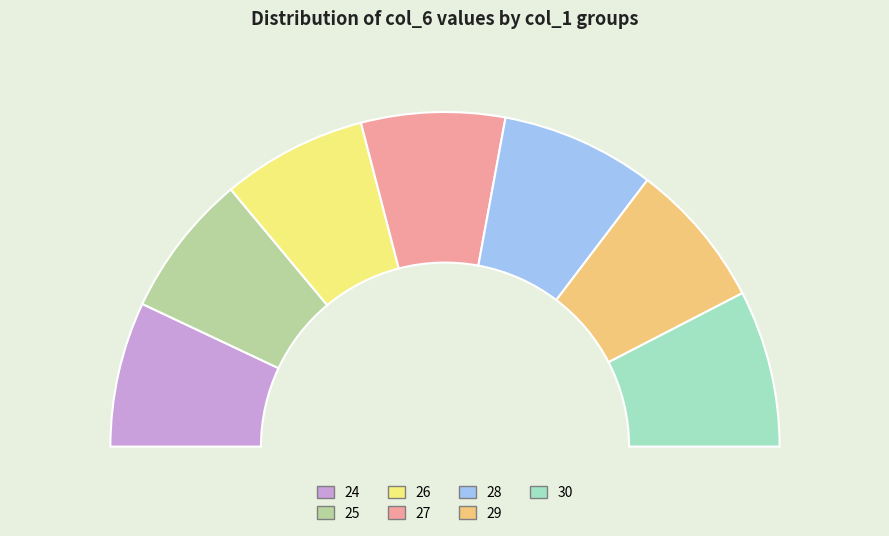

Is there any slice that represents more than half of the pie?

No